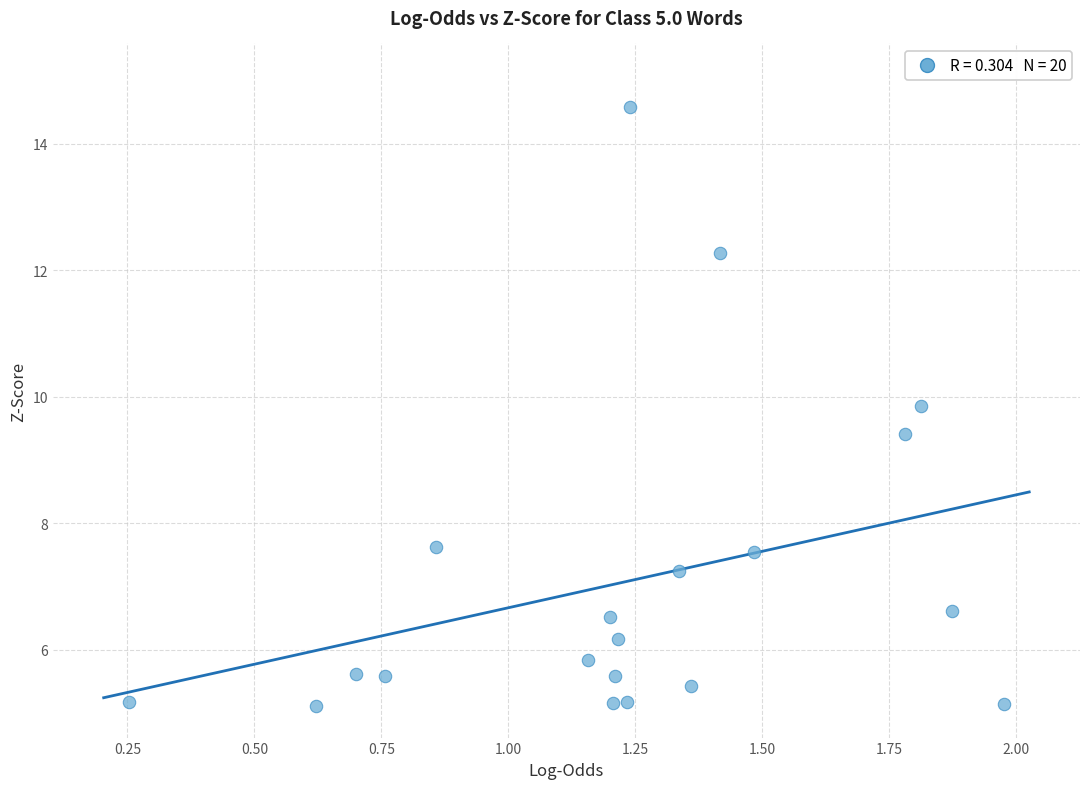

What Y value in the scatter plot is closest to 9?

9.4